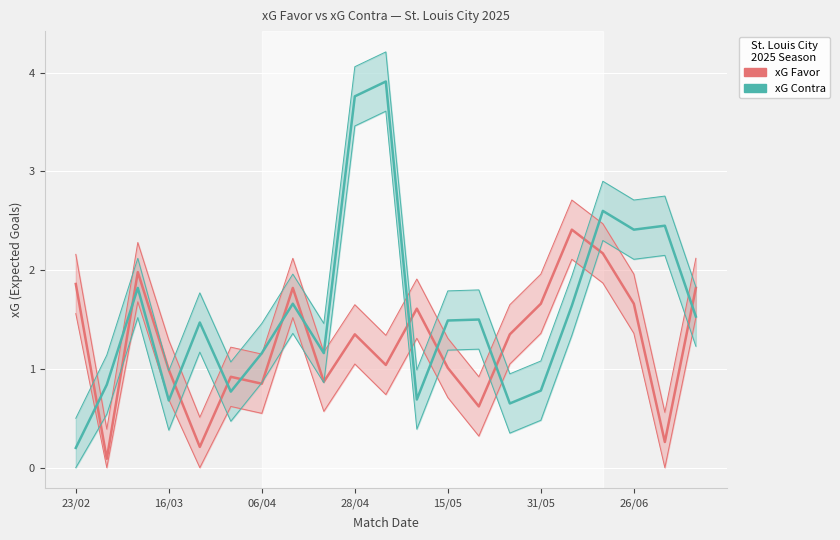

At how many categories does at least one series exceed 3?

2